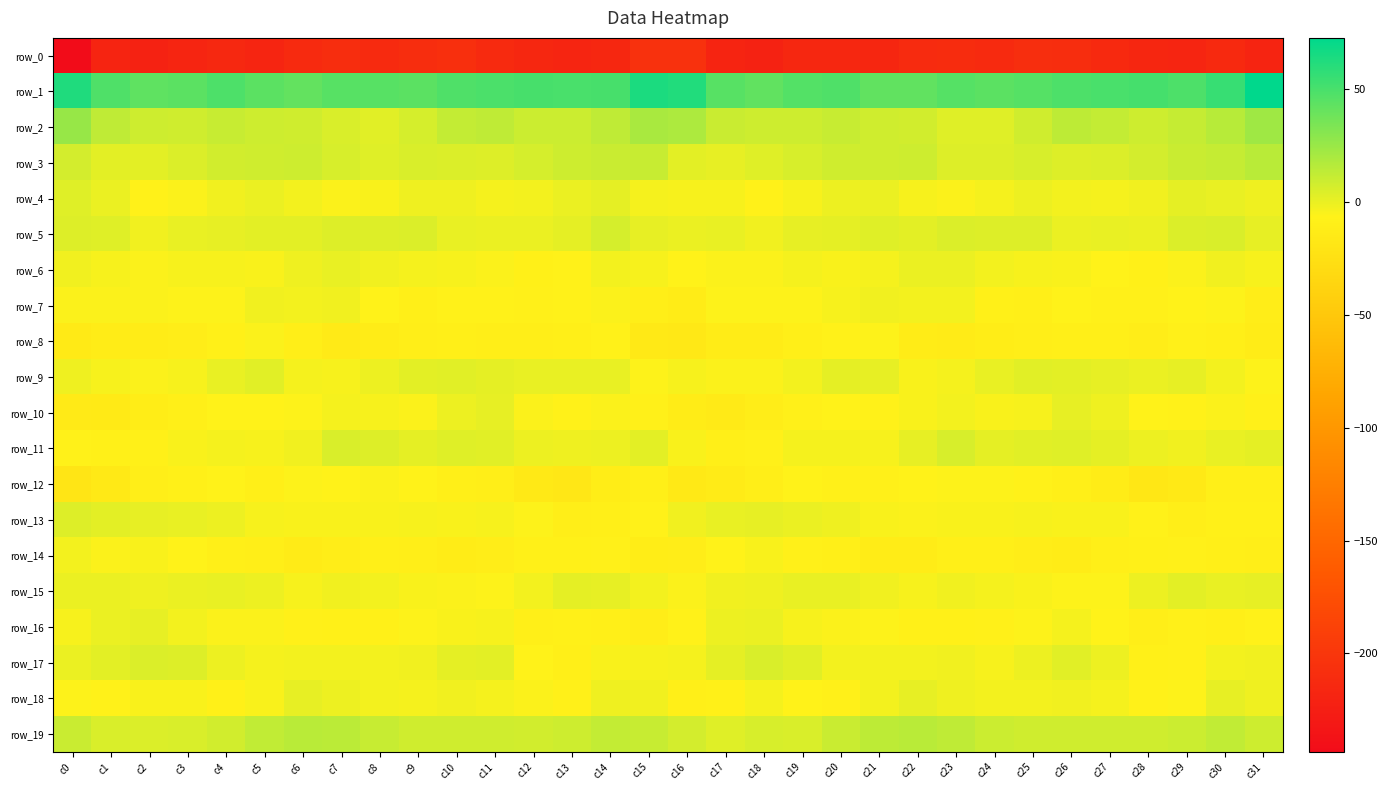

Is the value of row_13 at c11 greater than the value of row_3 at c4?

No